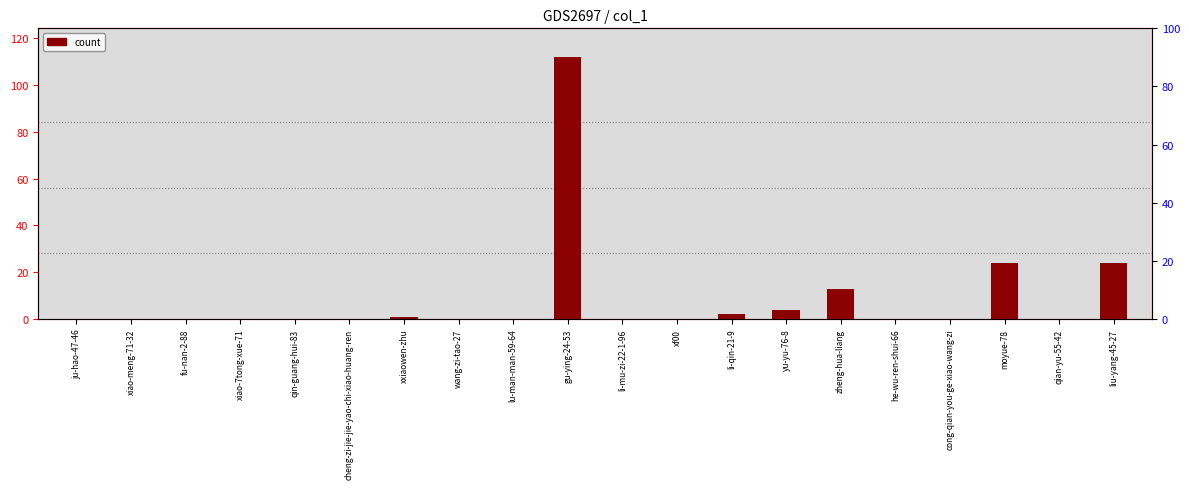

What is the label of the 12th bar from the left?

xf00